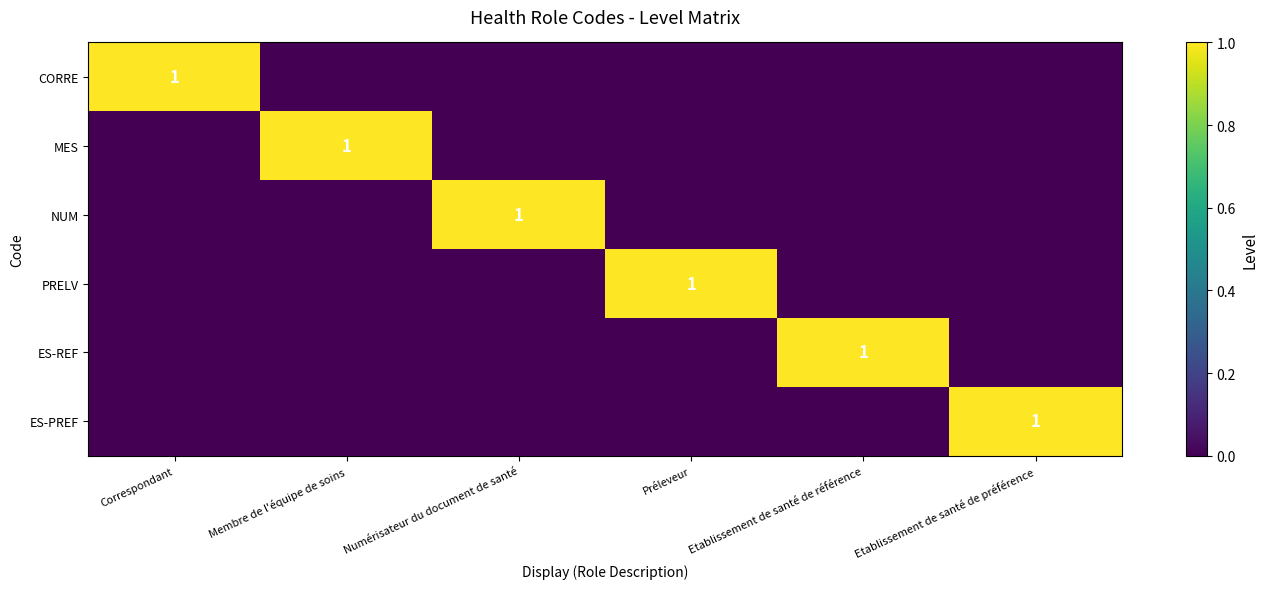

True or false: ES-PREF has a value of 2 at Etablissement de santé de préférence.

False